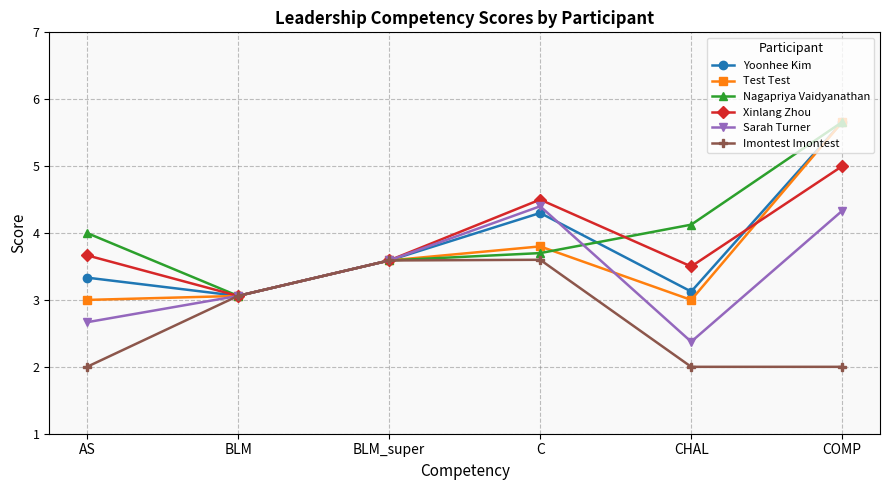

At which category does Sarah Turner reach its first local valley?

CHAL